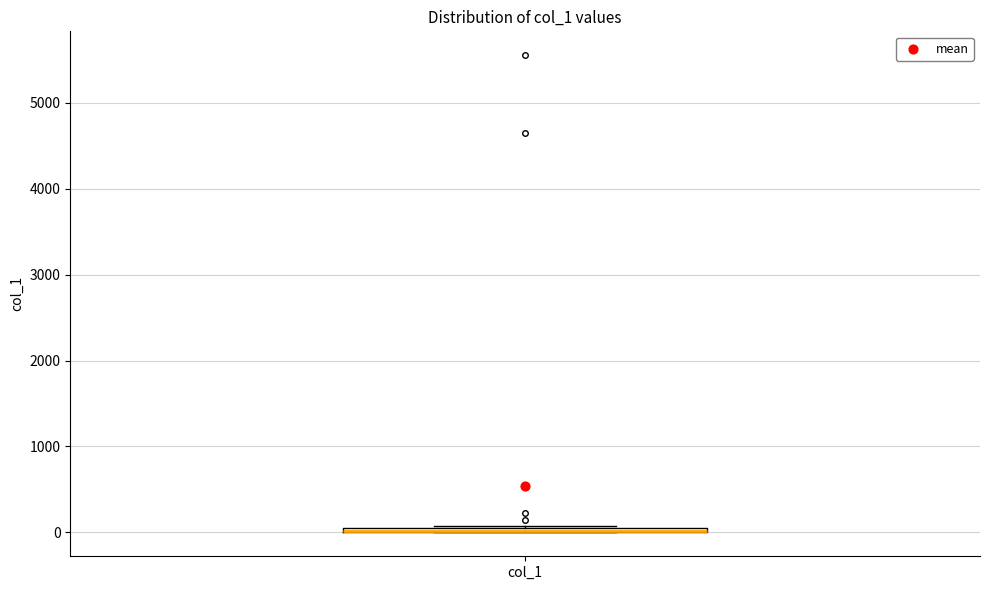

Where is the upper edge of the box for col_1 on the y-axis? The values are not printed on the chart, so give them approximately, as read against the axis.

100